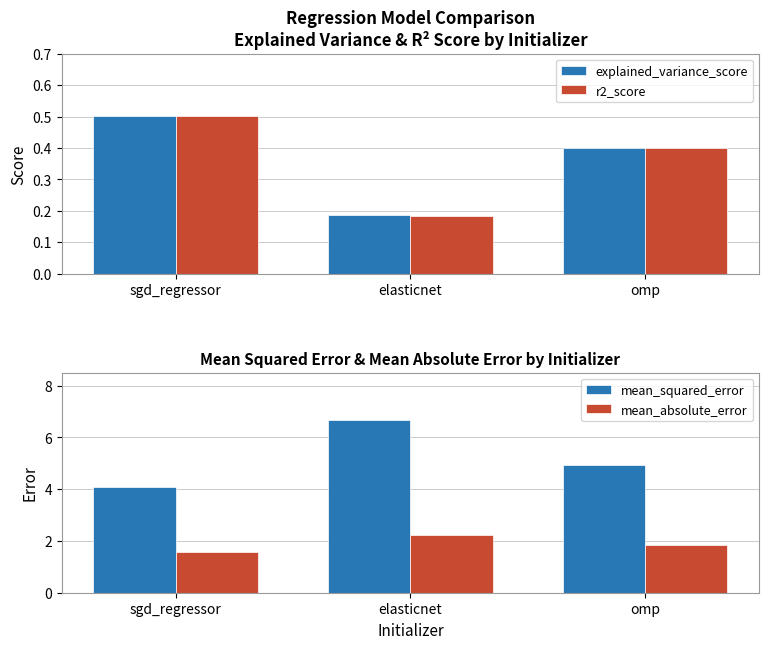

What are all the series names shown in the legend?

explained_variance_score, r2_score, mean_squared_error, mean_absolute_error